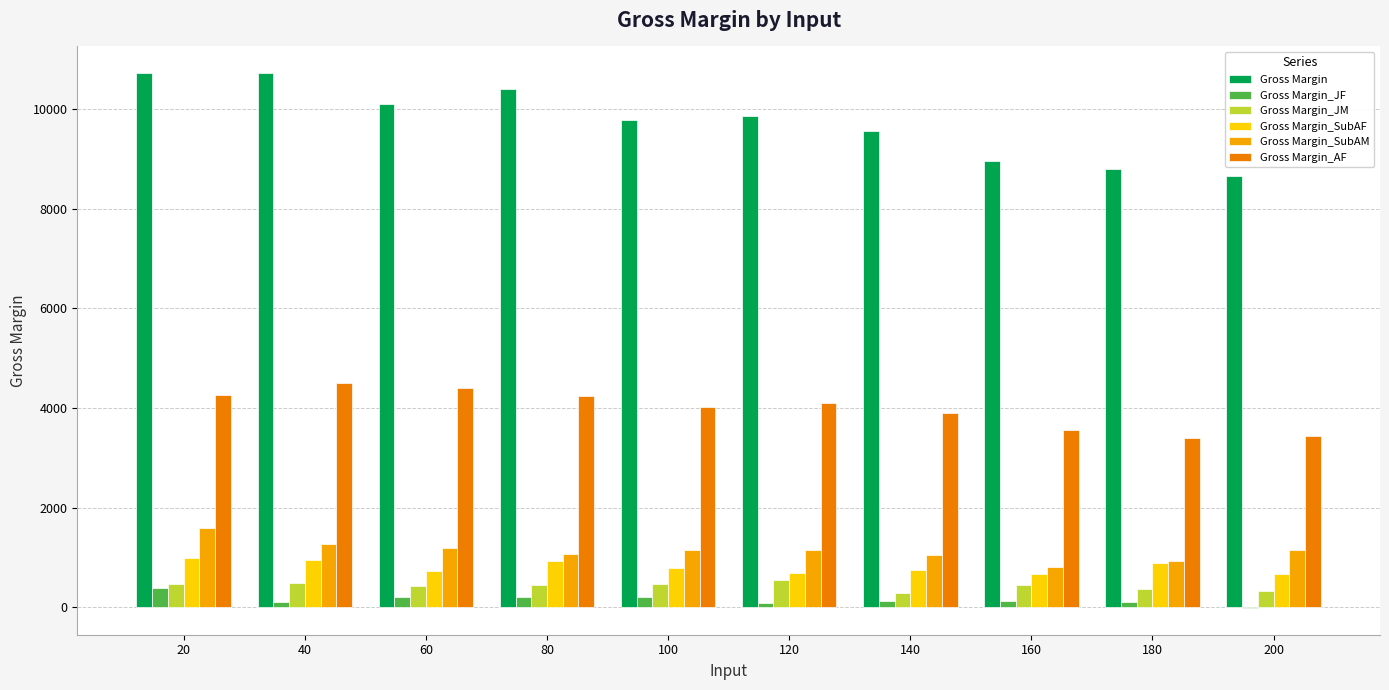

Count the number of categories in the chart.

10